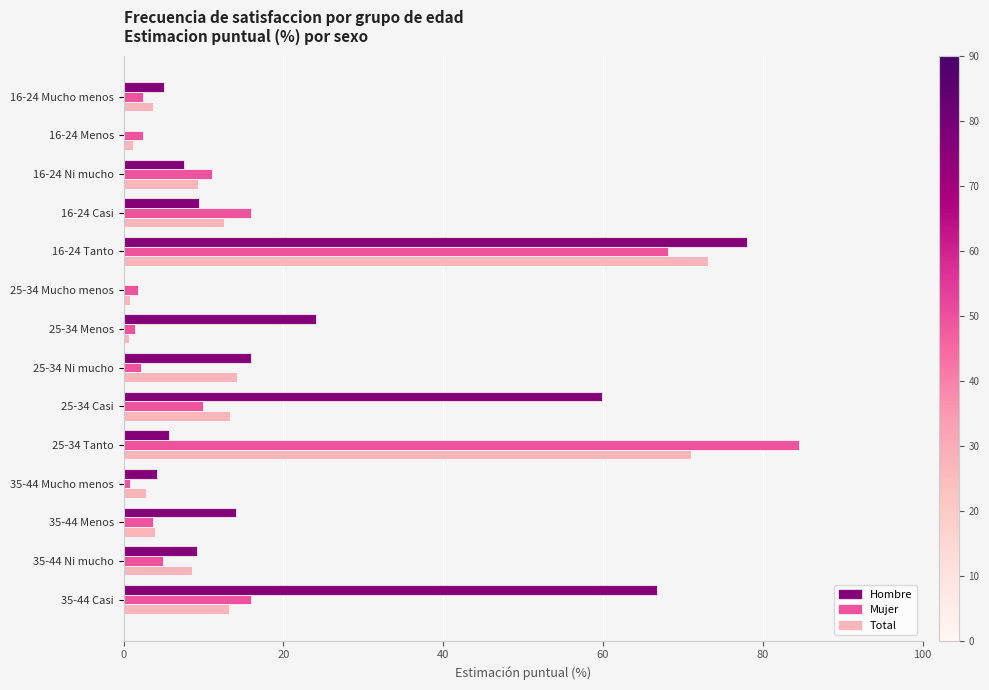

Where is Hombre nearest to the value 38?

25-34 Menos